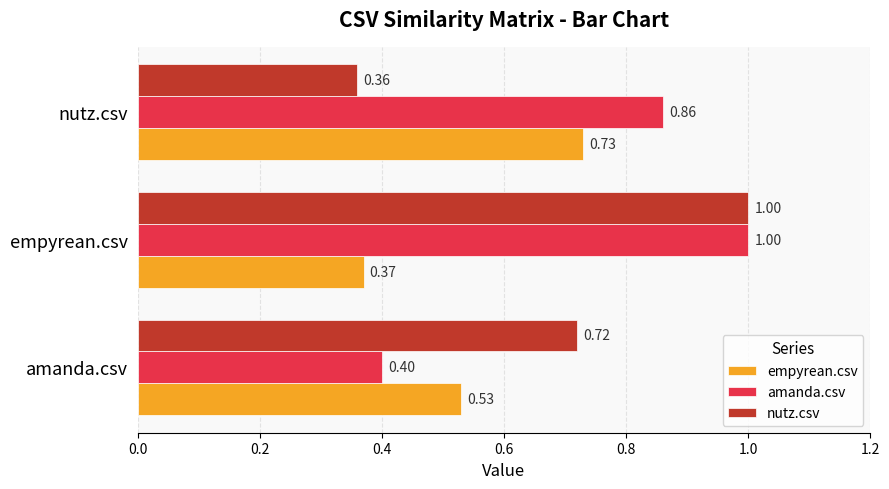

Rank the categories by nutz.csv value from highest to lowest.

empyrean.csv, amanda.csv, nutz.csv